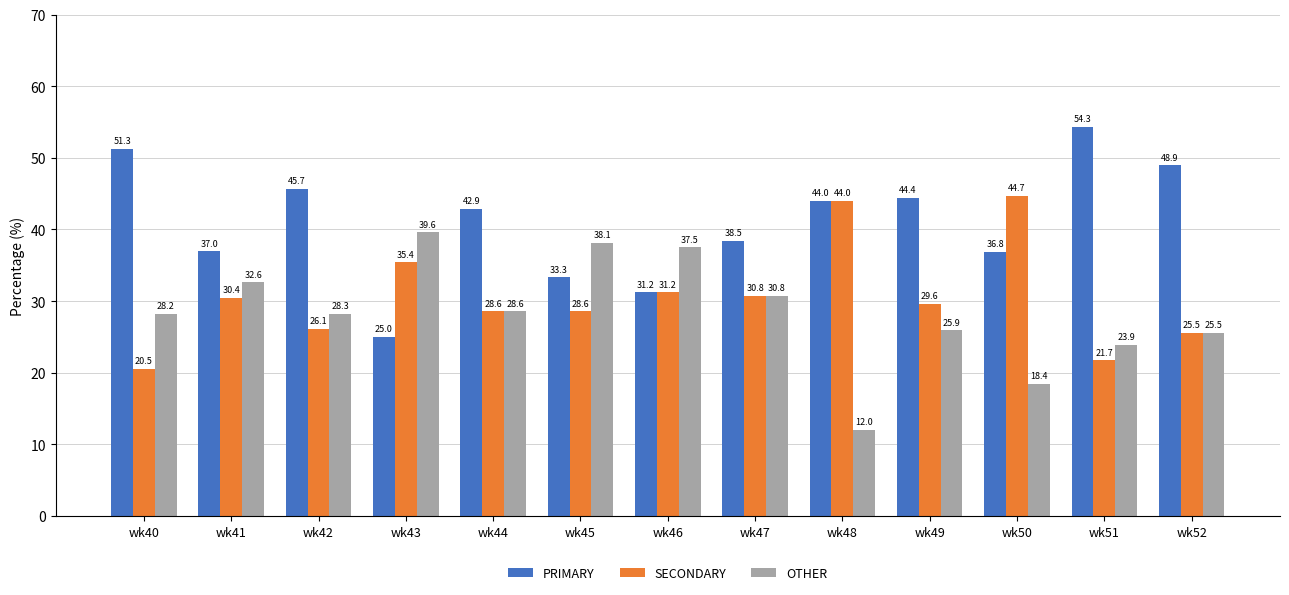

At wk41, list the series in order from largest to smallest.

PRIMARY, OTHER, SECONDARY